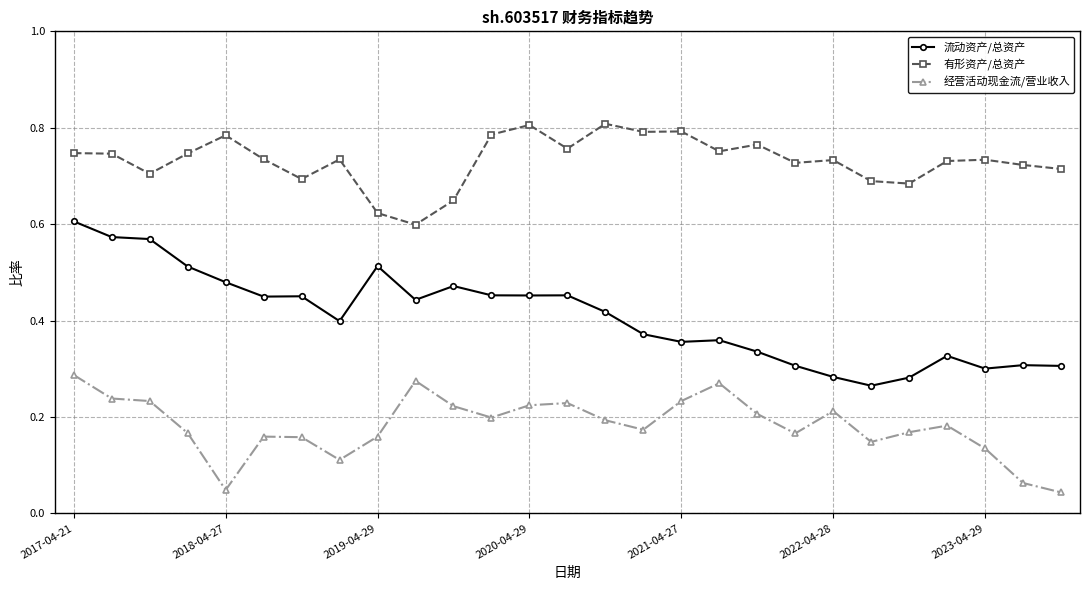

True or false: 经营活动现金流/营业收入 and 有形资产/总资产 intersect in this chart.

False